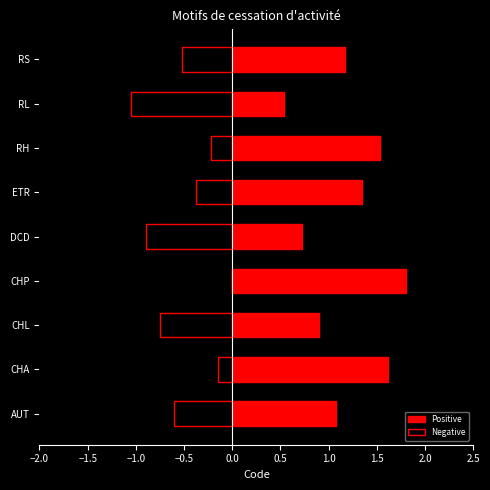

What is the difference between the maximum and second lowest values in the Positive series?

1.1